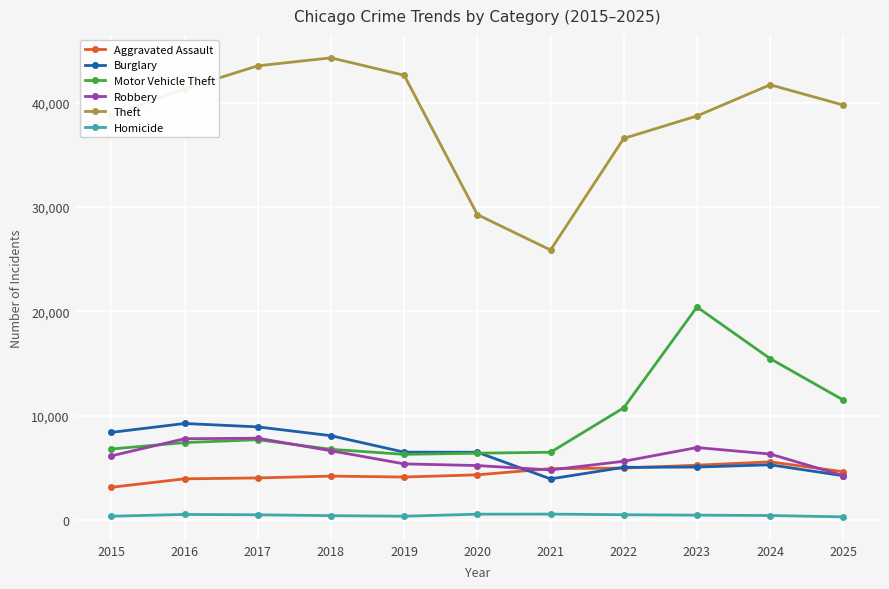

What is the average value of the Robbery series?

6072